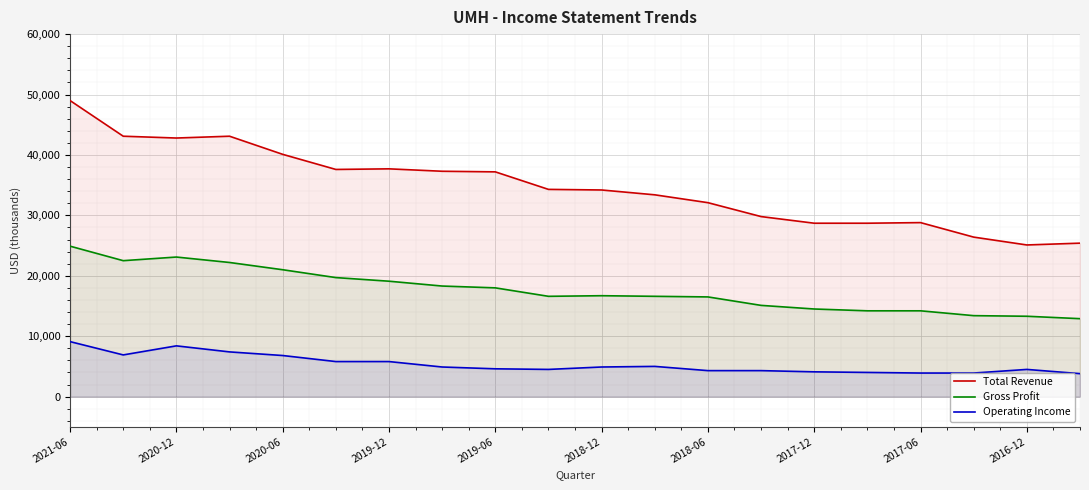

How many values in the Operating Income series exceed 4900?

8